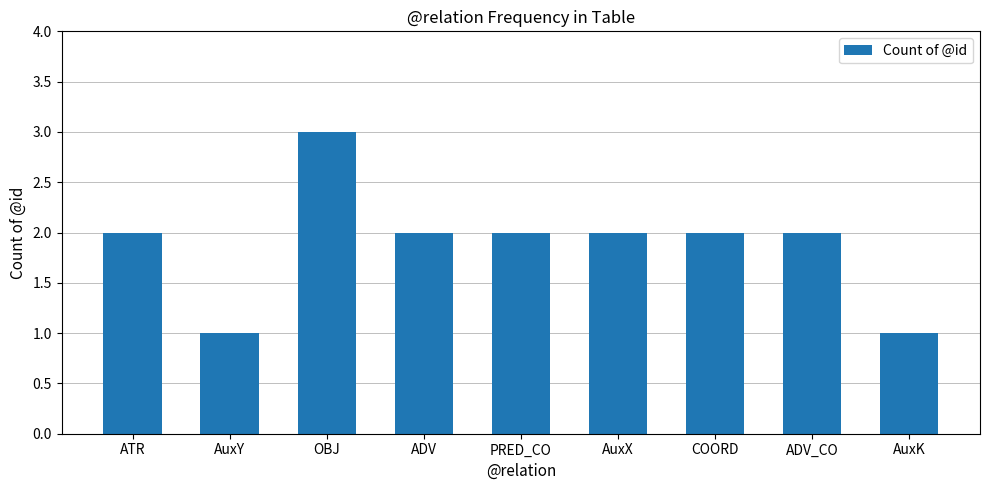

How many bars are there in total?

9